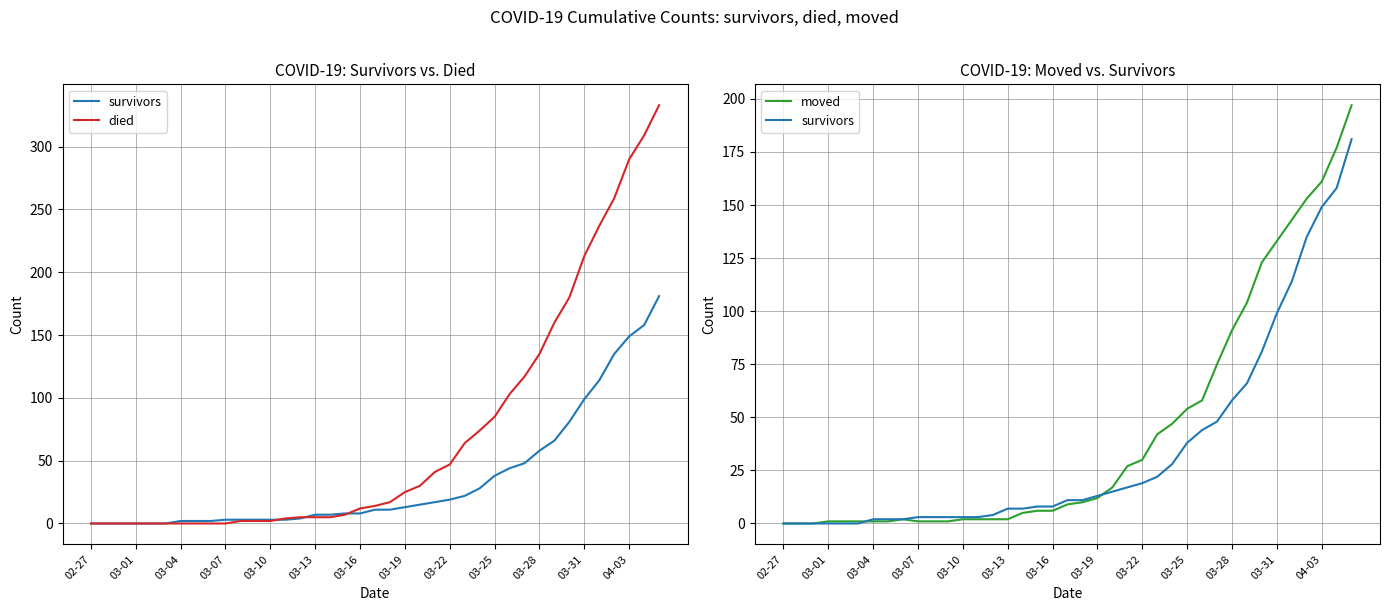

What is the difference between the survivors values at 38 and 29?

133